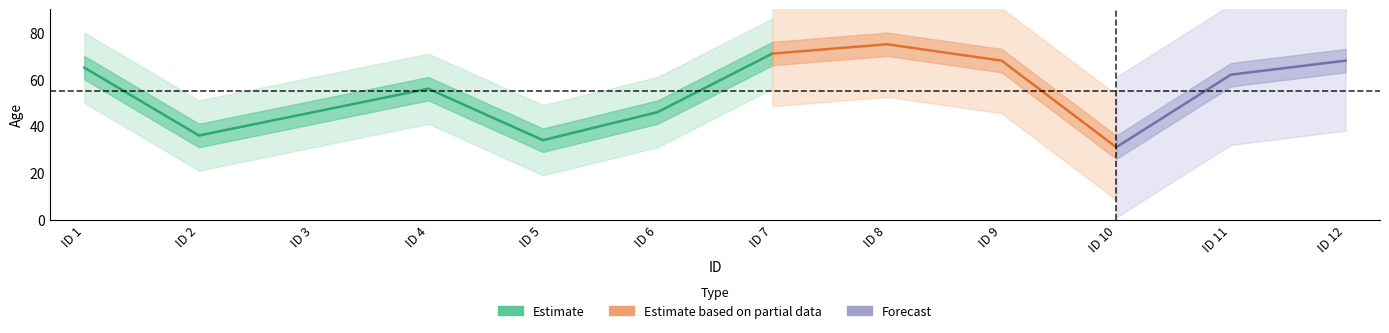

Which has a higher value, 12.0 or 3.0?

12.0